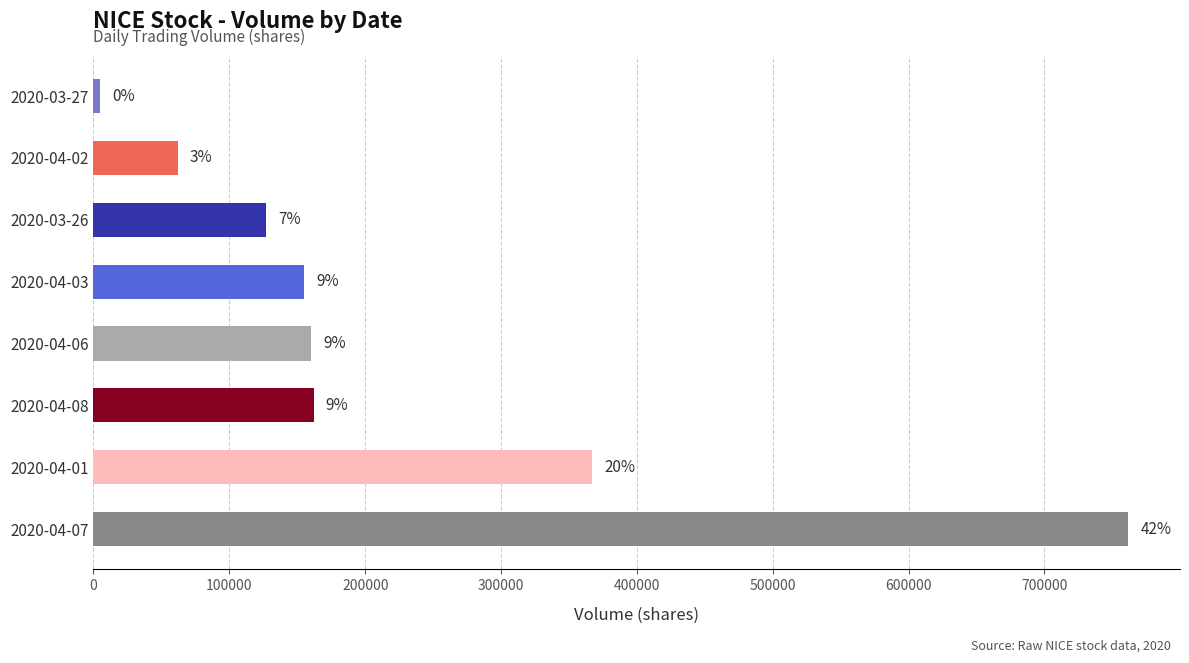

Are the bars horizontal?

Yes